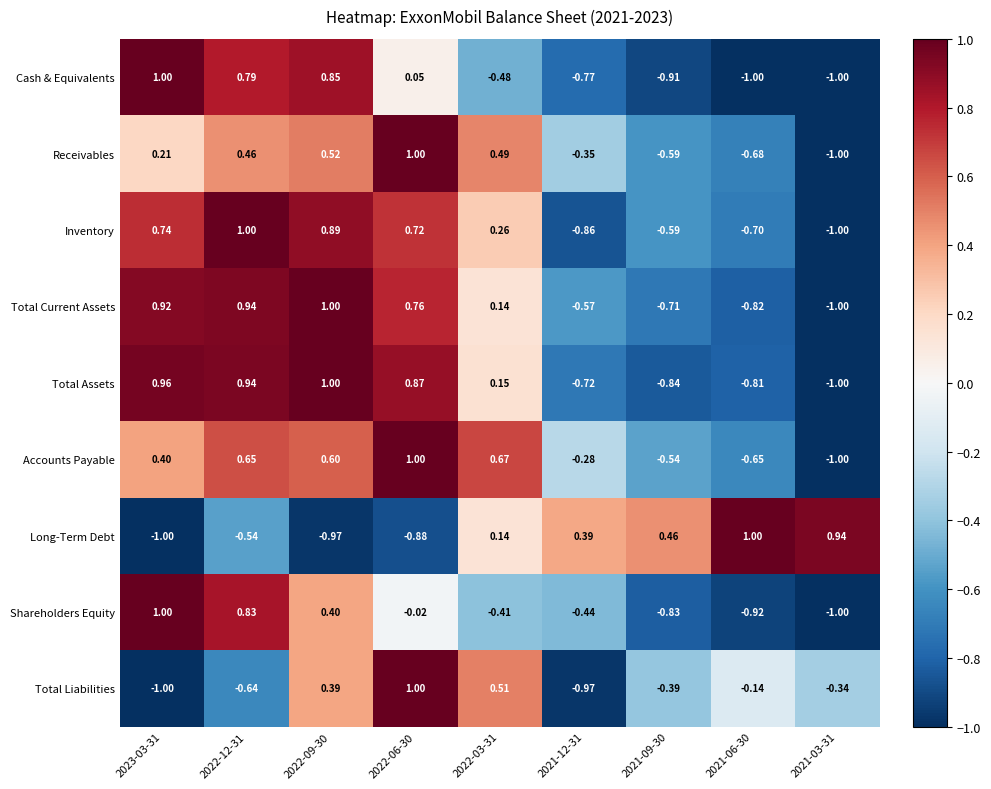

Is the value of Total Assets at 2021-09-30 greater than the value of Accounts Payable at 2022-12-31?

No